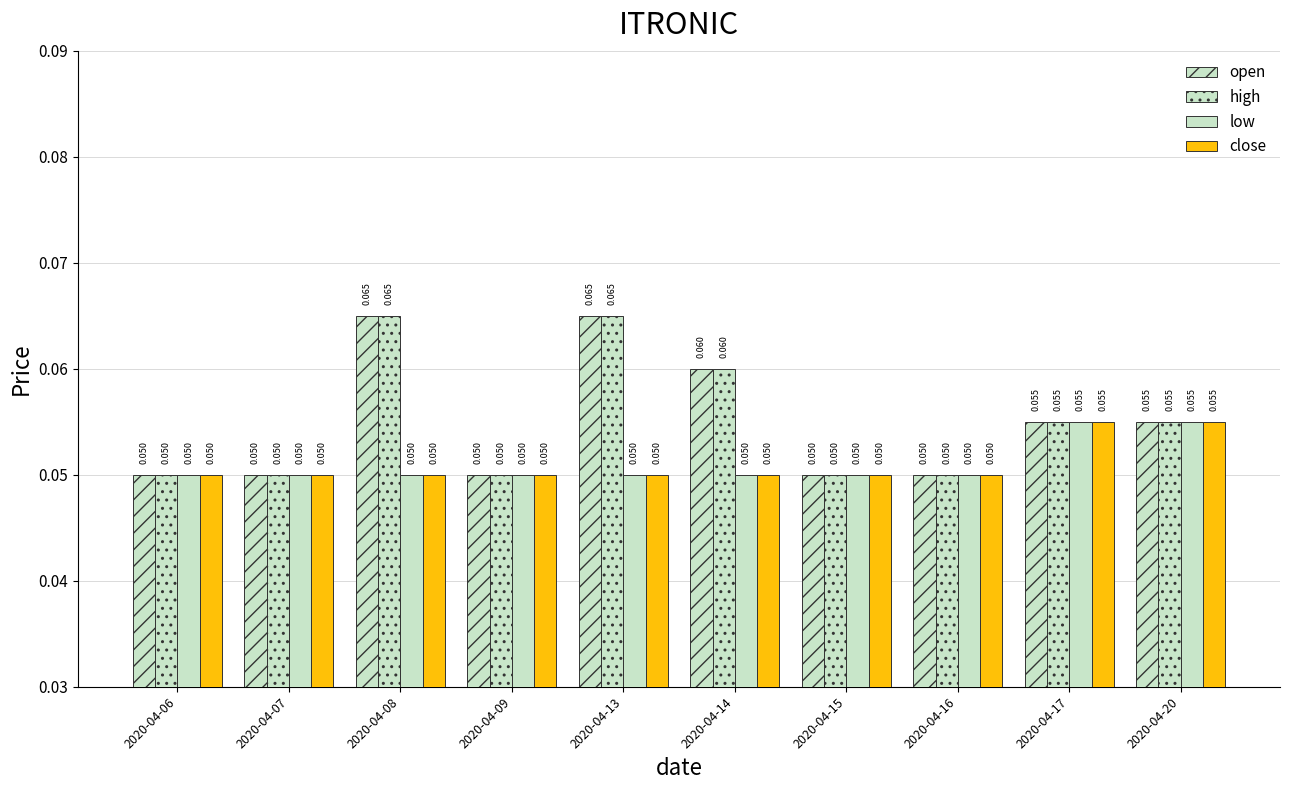

Count the number of data series in this chart.

4